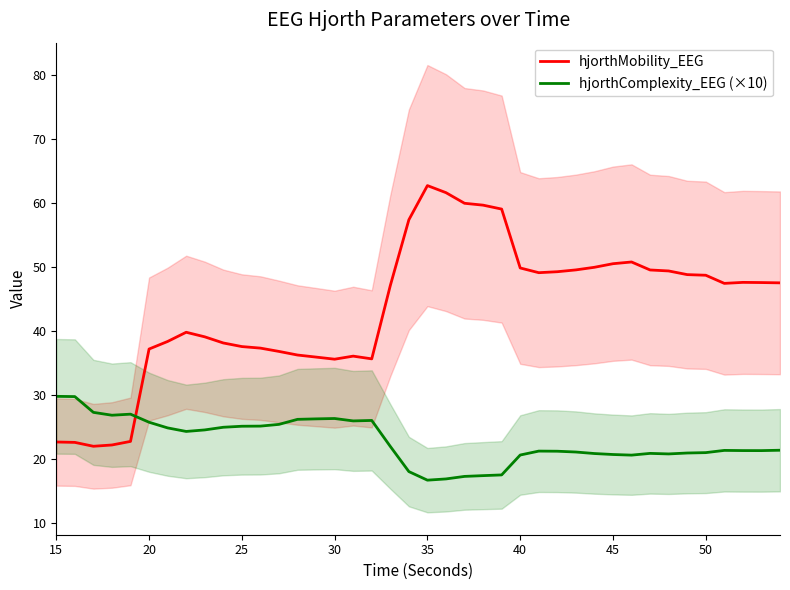

What is the highest value of the hjorthComplexity_EEG (×10) series?

29.8